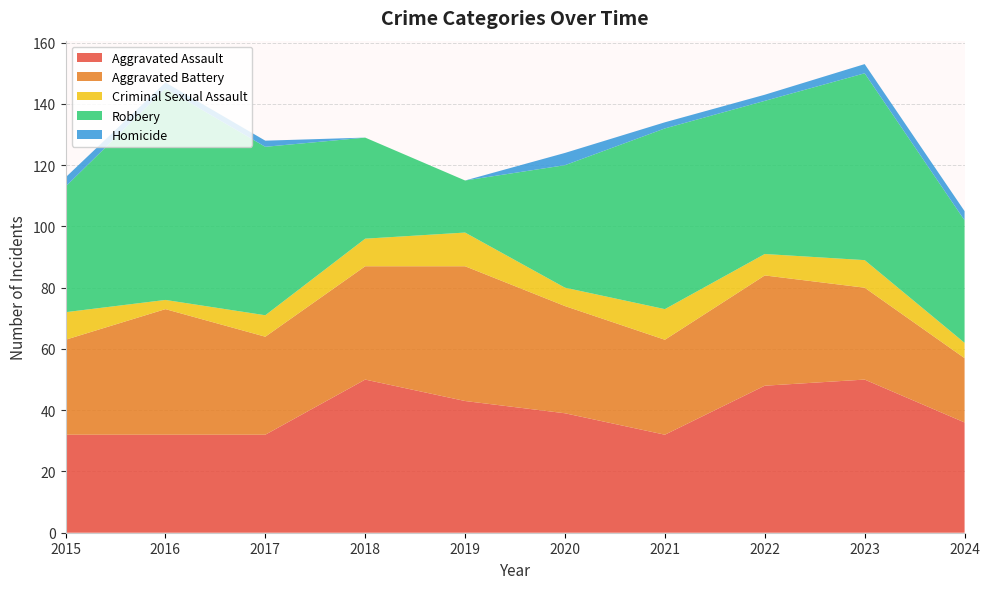

Reading left to right, extract all data points from this chart.

Aggravated Assault: 32	32	32	50	43	39	32	48	50	36
Aggravated Battery: 31	41	32	37	44	35	31	36	30	21
Criminal Sexual Assault: 9	3	7	9	11	6	10	7	9	5
Robbery: 41	69	55	33	17	40	59	50	61	40
Homicide: 3	2	2	0	0	4	2	2	3	3